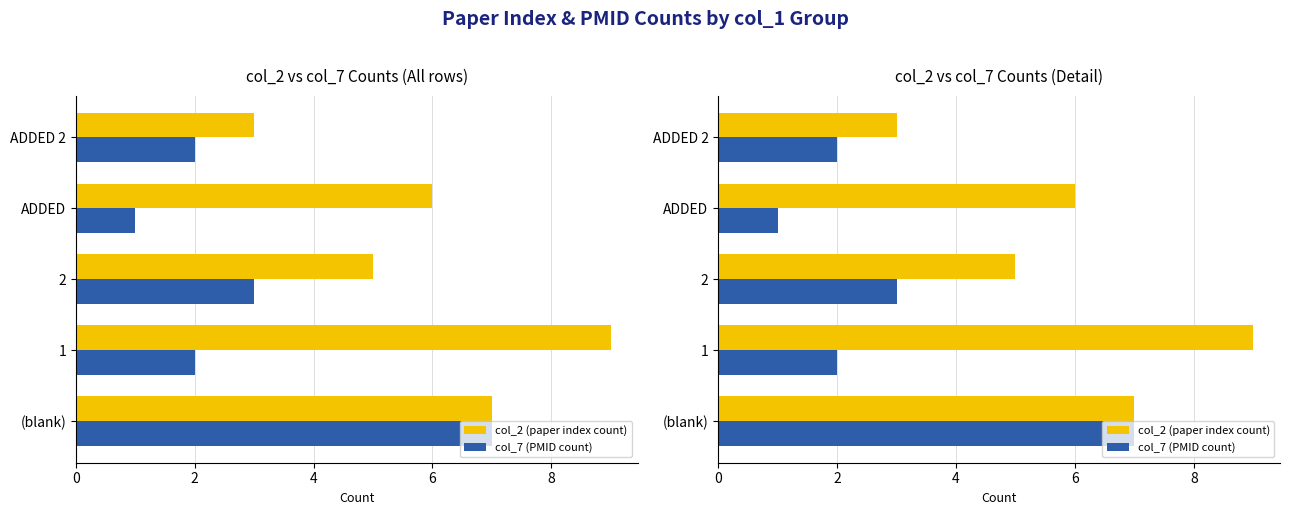

Rank the series by their average value, from highest to lowest.

col_2 (paper index count), col_7 (PMID count)